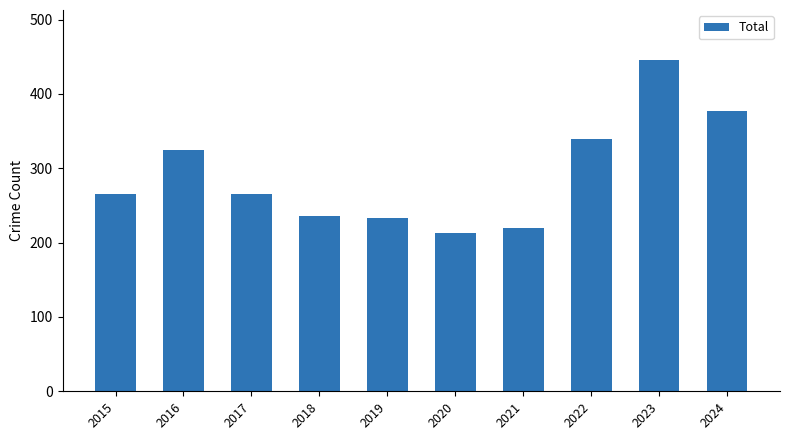

What is the value of the 2nd bar from the left?

325